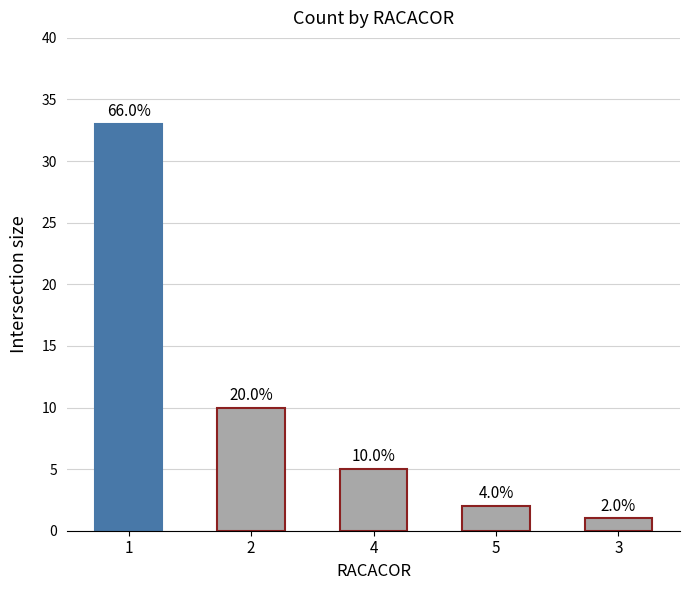

Rank the categories by value from highest to lowest.

1, 2, 4, 5, 3